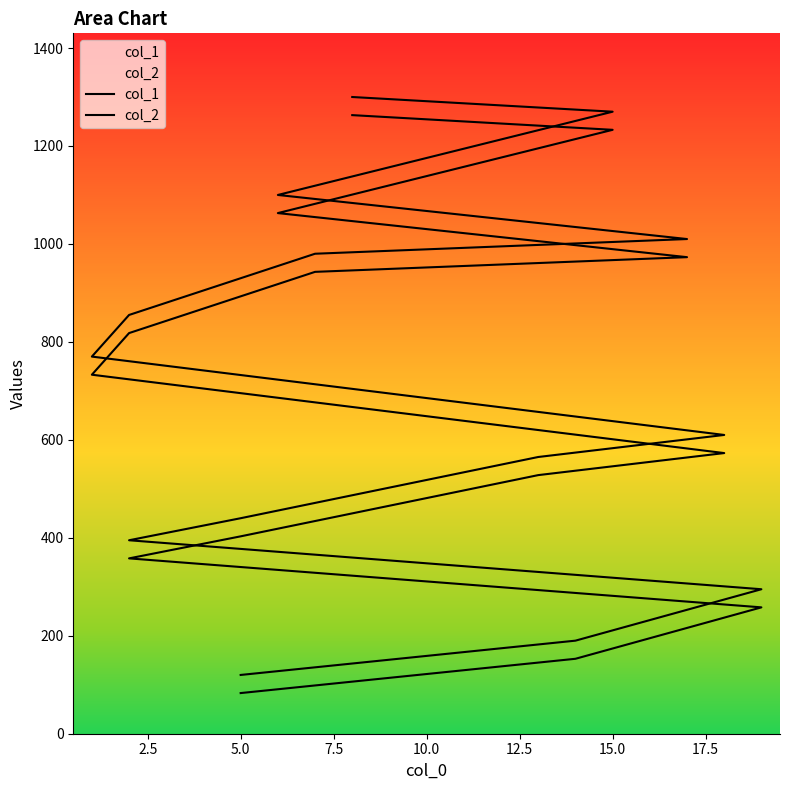

The col_1 series shows 593 at 5.0. True or false?

False